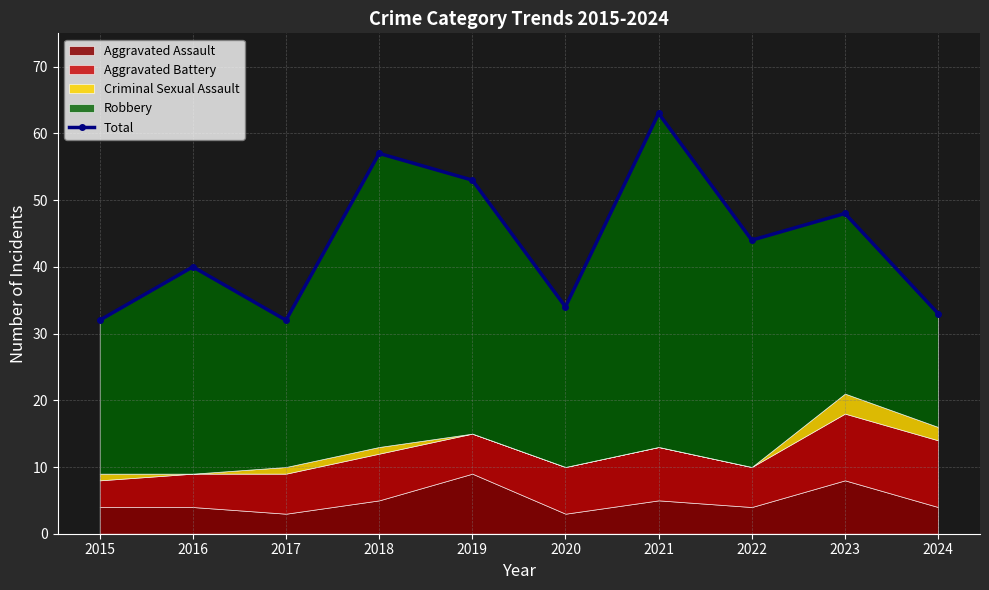

What is the sum of the values at 2023 and 2015?

80